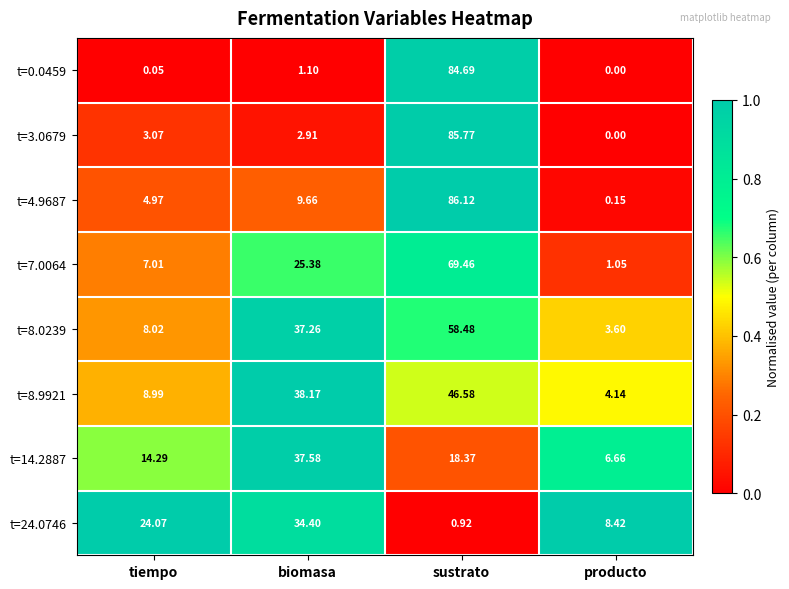

Is the value of t=3.0679 at tiempo greater than the value of t=0.0459 at sustrato?

No